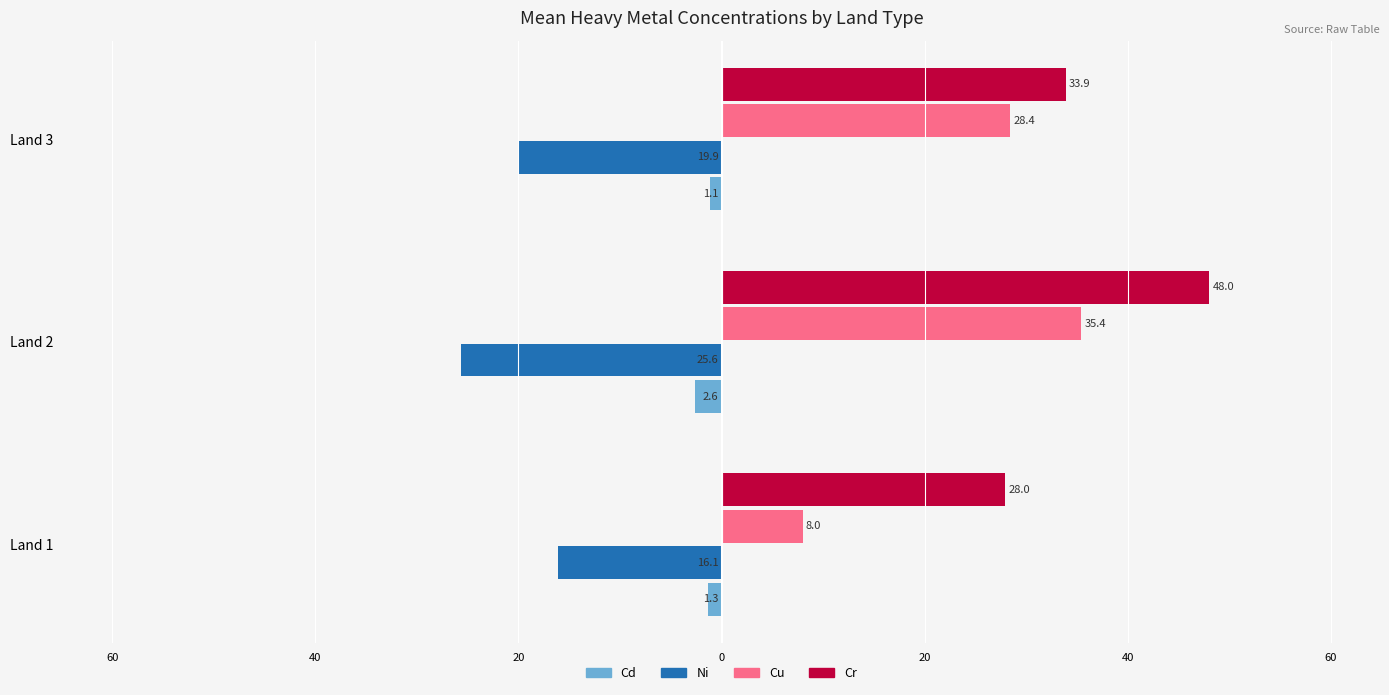

What is the maximum value shown in the chart?

48.0